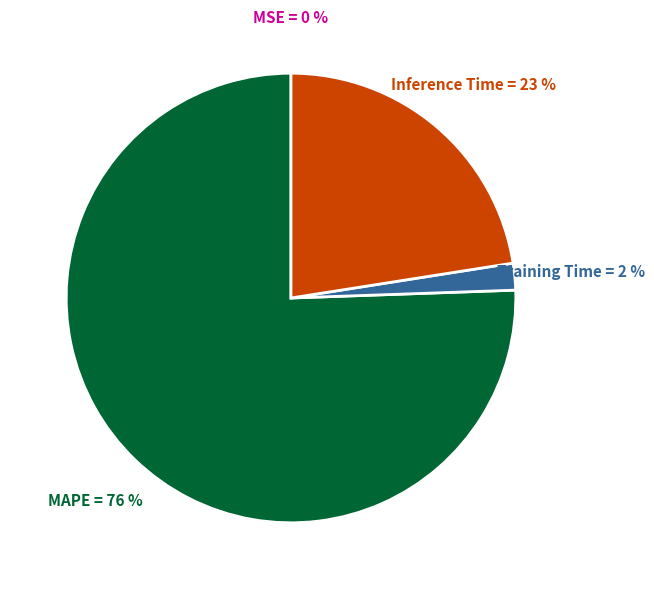

Is there a majority slice in this chart?

Yes